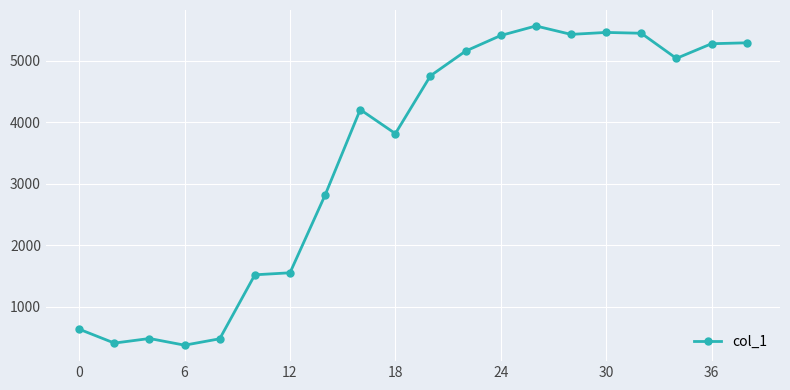

How many lines are shown in the chart?

1